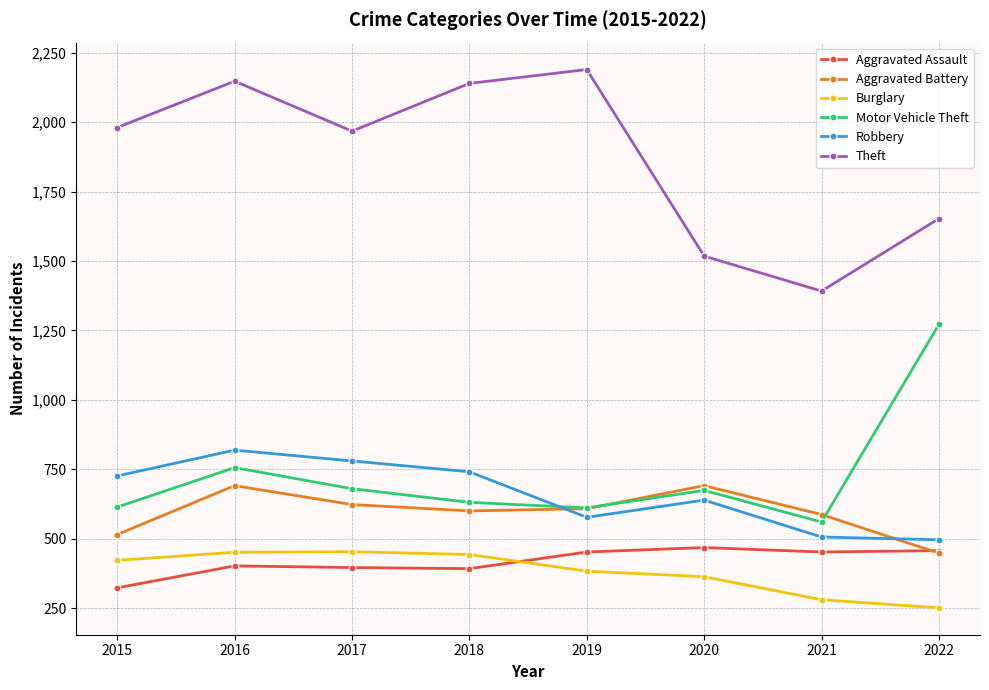

What is the spread (max minus min) of values at 2021?

1112